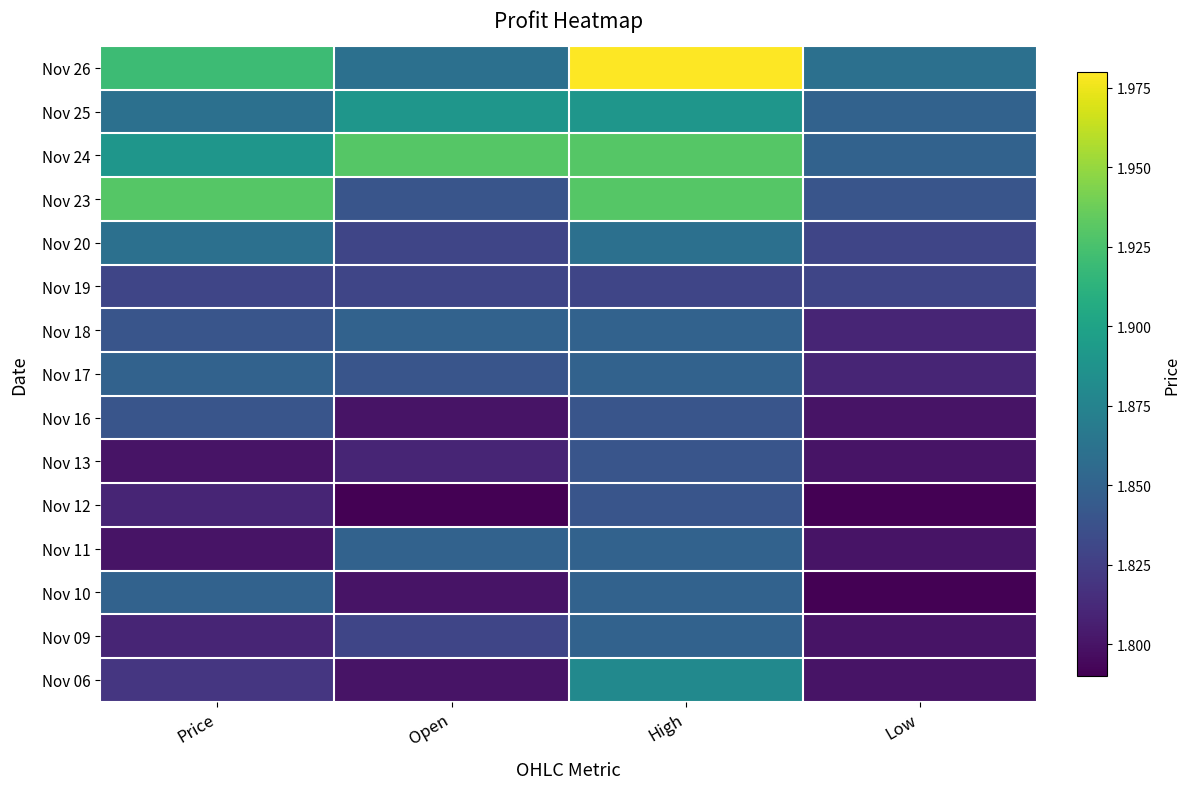

Reading left to right, extract all data points from this chart.

Nov 26: Price=1.9	Open=1.9	High=2.0	Low=1.9
Nov 25: Price=1.9	Open=1.9	High=1.9	Low=1.9
Nov 24: Price=1.9	Open=1.9	High=1.9	Low=1.9
Nov 23: Price=1.9	Open=1.8	High=1.9	Low=1.8
Nov 20: Price=1.9	Open=1.8	High=1.9	Low=1.8
Nov 19: Price=1.8	Open=1.8	High=1.8	Low=1.8
Nov 18: Price=1.8	Open=1.9	High=1.9	Low=1.8
Nov 17: Price=1.9	Open=1.8	High=1.9	Low=1.8
Nov 16: Price=1.8	Open=1.8	High=1.8	Low=1.8
Nov 13: Price=1.8	Open=1.8	High=1.8	Low=1.8
Nov 12: Price=1.8	Open=1.8	High=1.8	Low=1.8
Nov 11: Price=1.8	Open=1.9	High=1.9	Low=1.8
Nov 10: Price=1.9	Open=1.8	High=1.9	Low=1.8
Nov 09: Price=1.8	Open=1.8	High=1.9	Low=1.8
Nov 06: Price=1.8	Open=1.8	High=1.9	Low=1.8